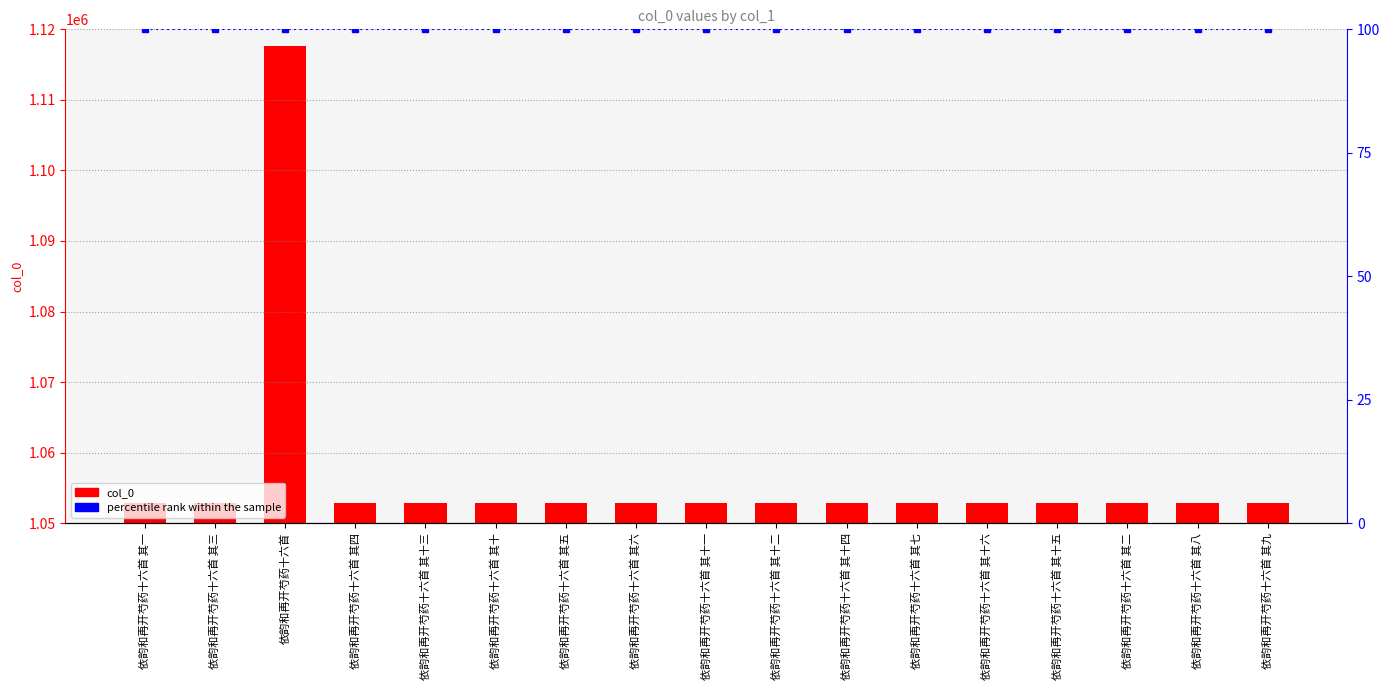

Is the value of percentile rank within the sample at 依韵和再开芍药十六首 其十三 greater than the value of col_0 at 依韵和再开芍药十六首?

No